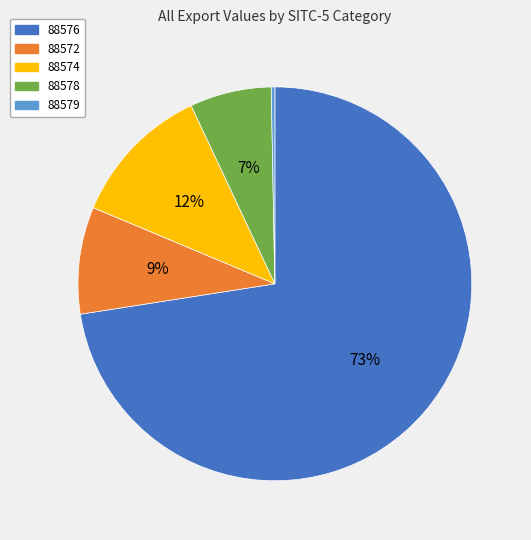

What is the largest slice in the pie chart?

88576